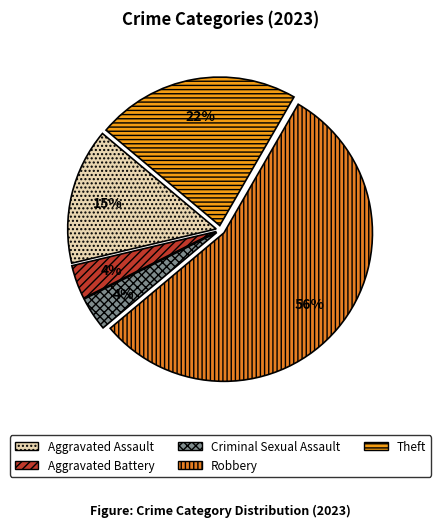

Which slice is the largest?

Robbery